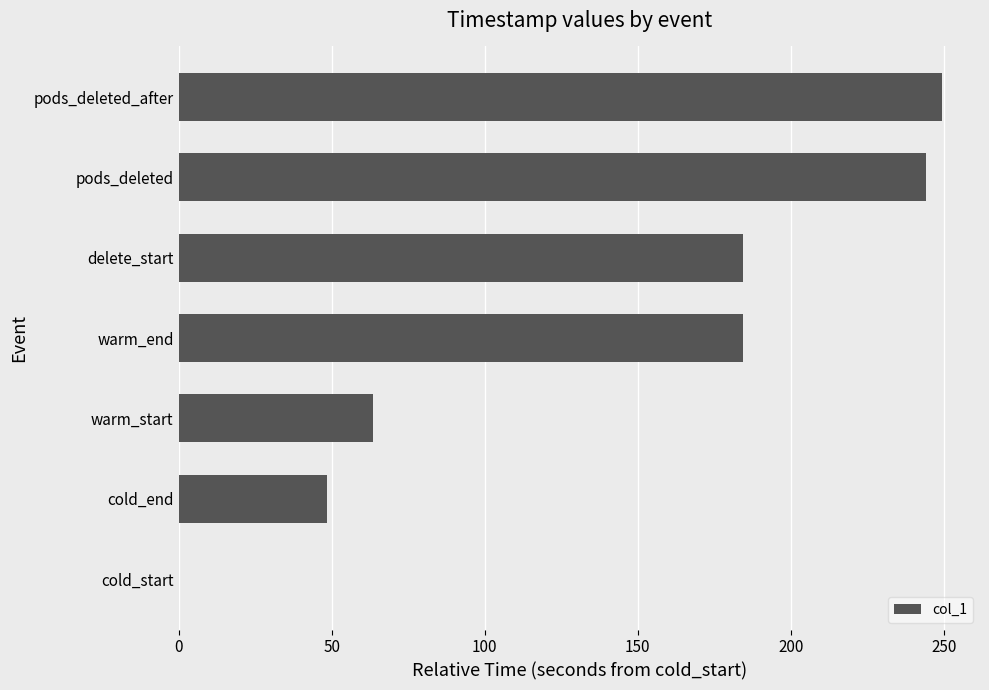

The chart shows a value of 40.6 at delete_start. True or false?

False